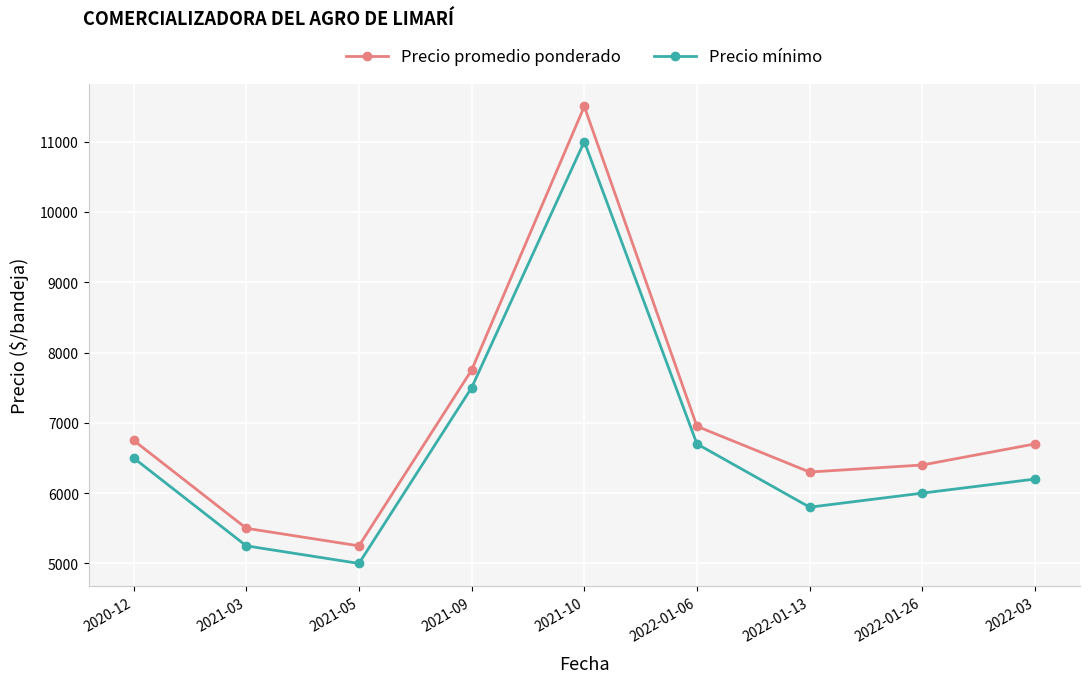

True or false: Precio mínimo and Precio promedio ponderado intersect in this chart.

False